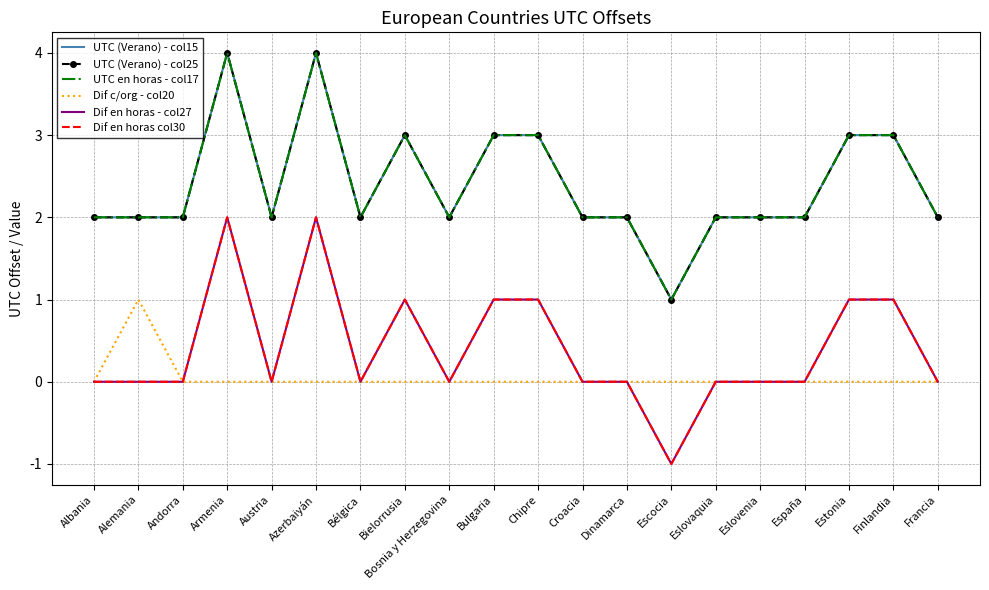

What is the difference between the maximum and minimum values in the UTC (Verano) - col15 series?

3